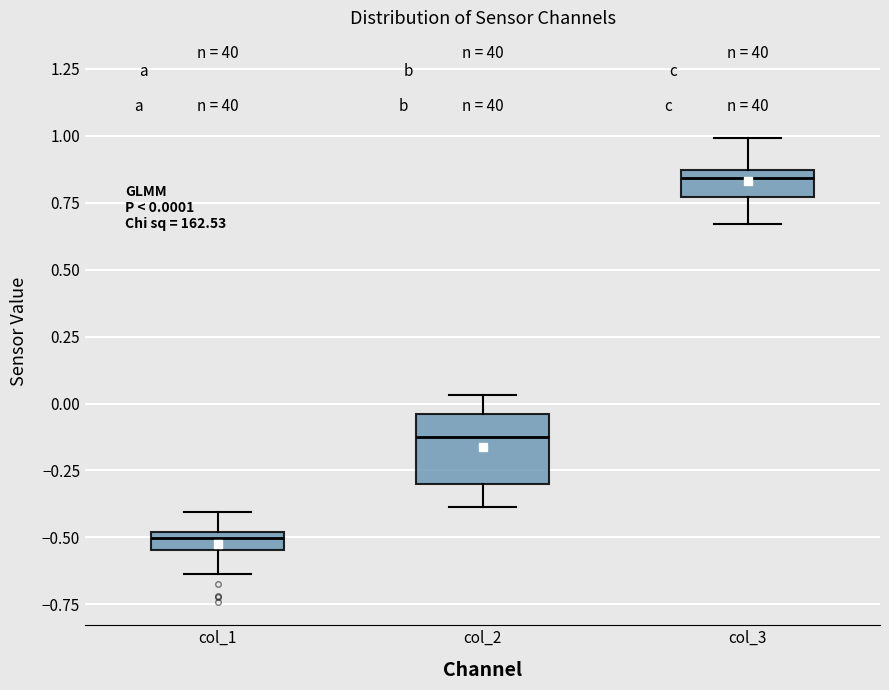

Comparing the boxes themselves (not the whiskers), which one is the tallest?

col_2